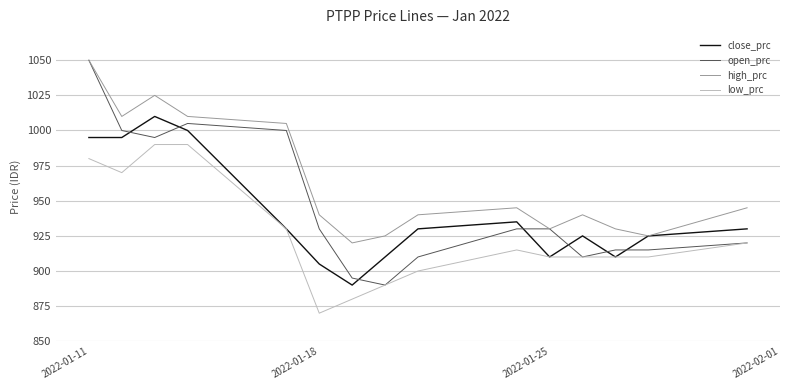

What is the maximum value for close_prc?

1010